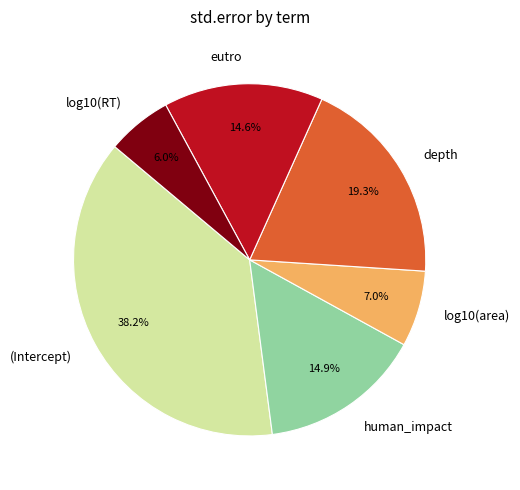

To the nearest percent, what portion does (Intercept) represent?

38%